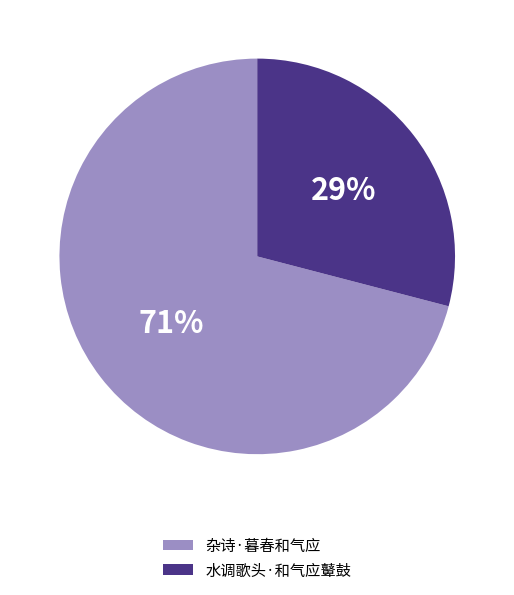

To the nearest percent, what is the combined percentage of 水调歌头·和气应鼙鼓 and 杂诗·暮春和气应?

100%